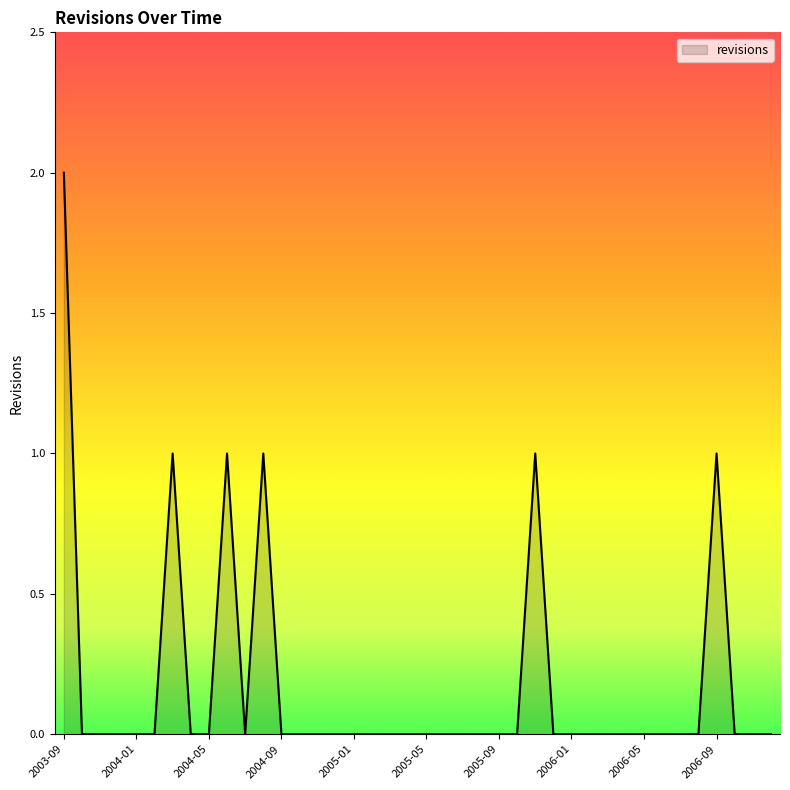

At which label is the value closest to 1?

2004-03